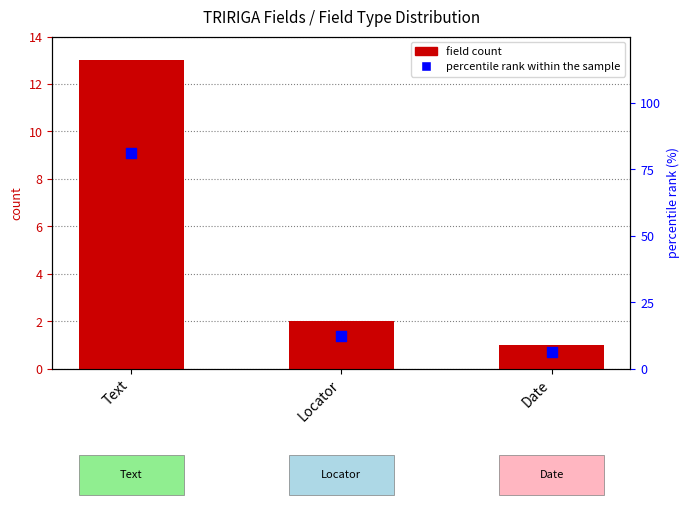

Which series contains the highest Y value?

percentile rank within the sample